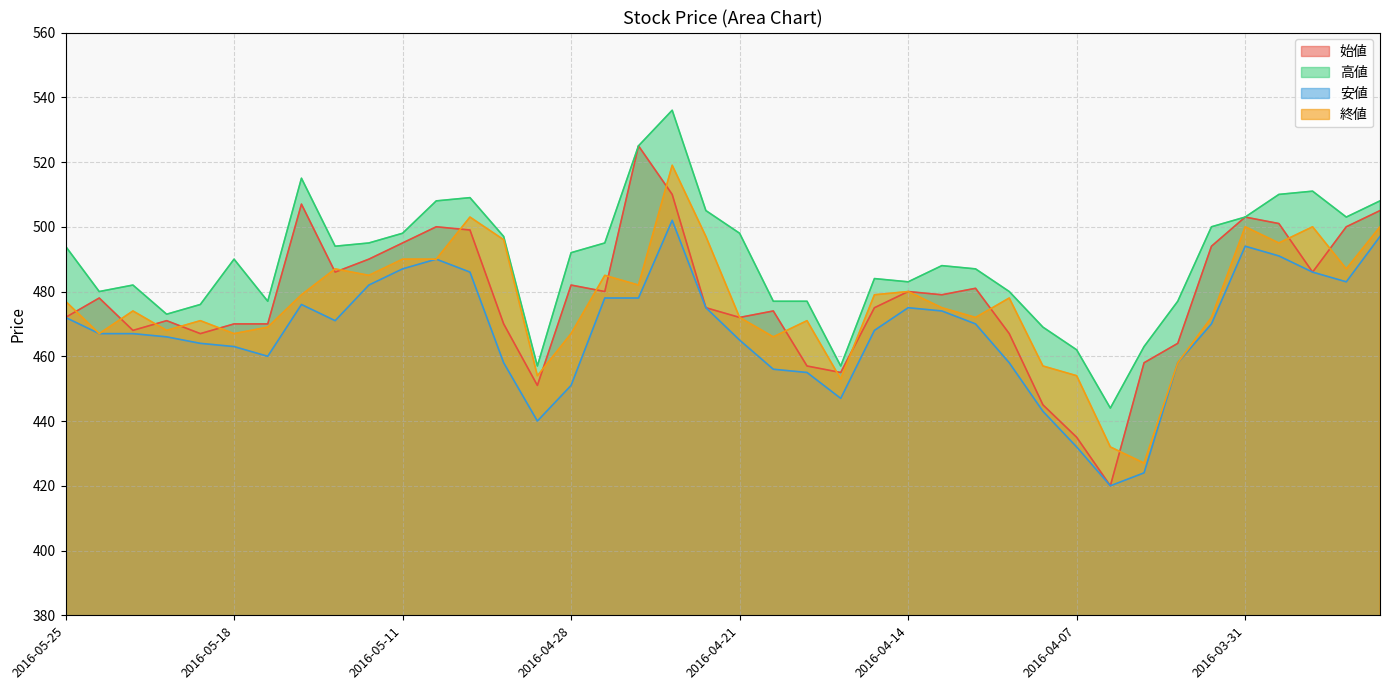

True or false: 終値 has a value of 162 at 2016-03-31.

False